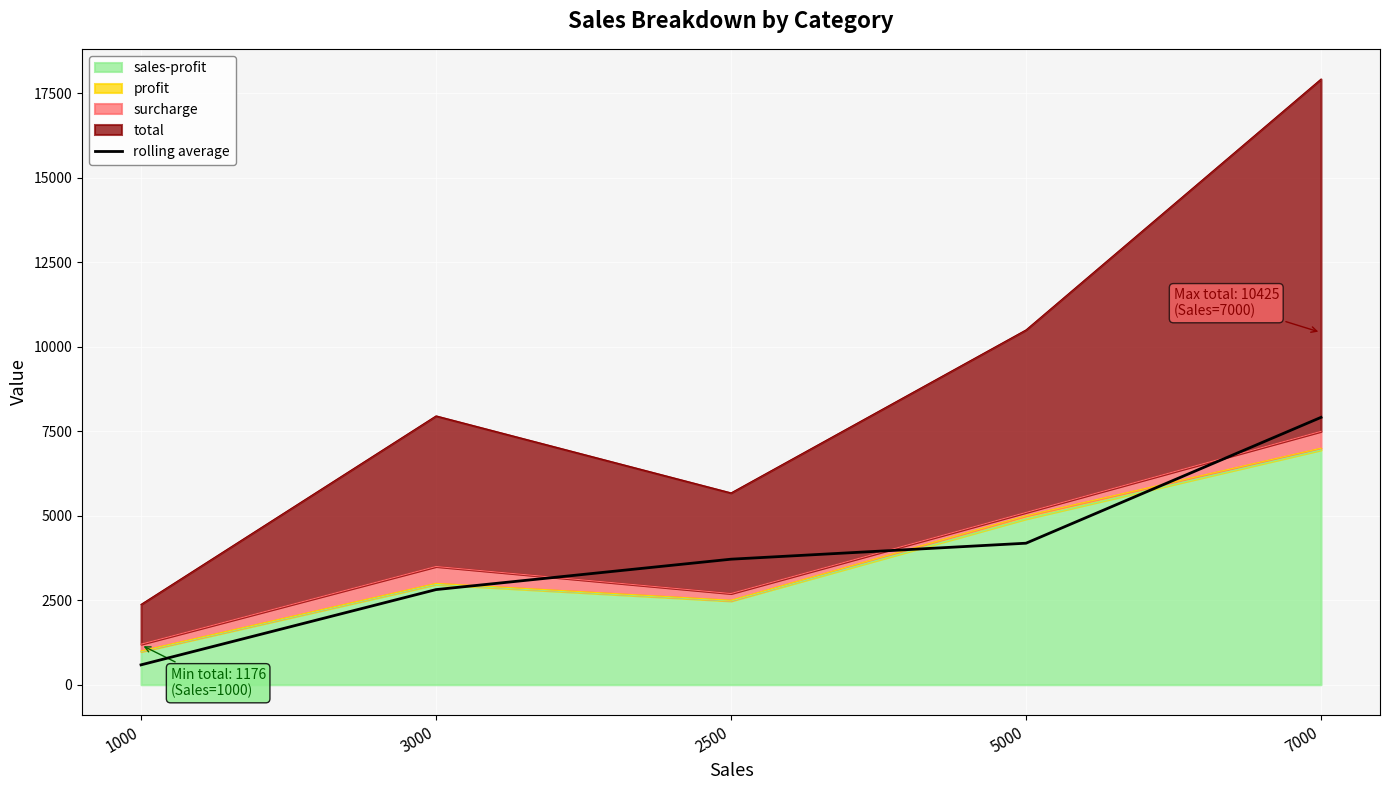

What position from the right is 2500?

3